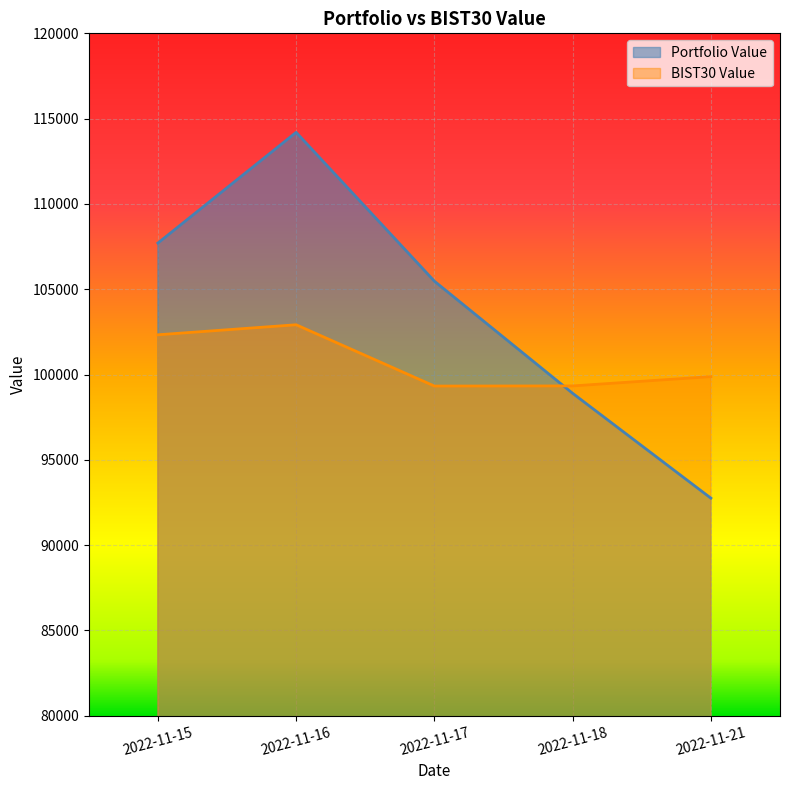

What is the maximum value shown in the chart?

114196.0